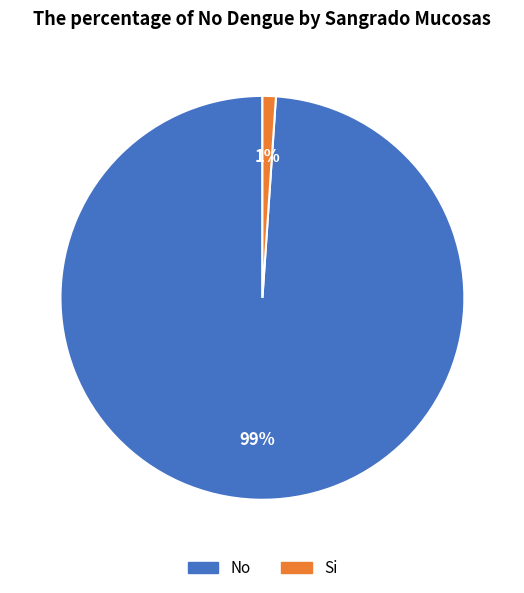

True or false: No accounts for 85% of the total.

False